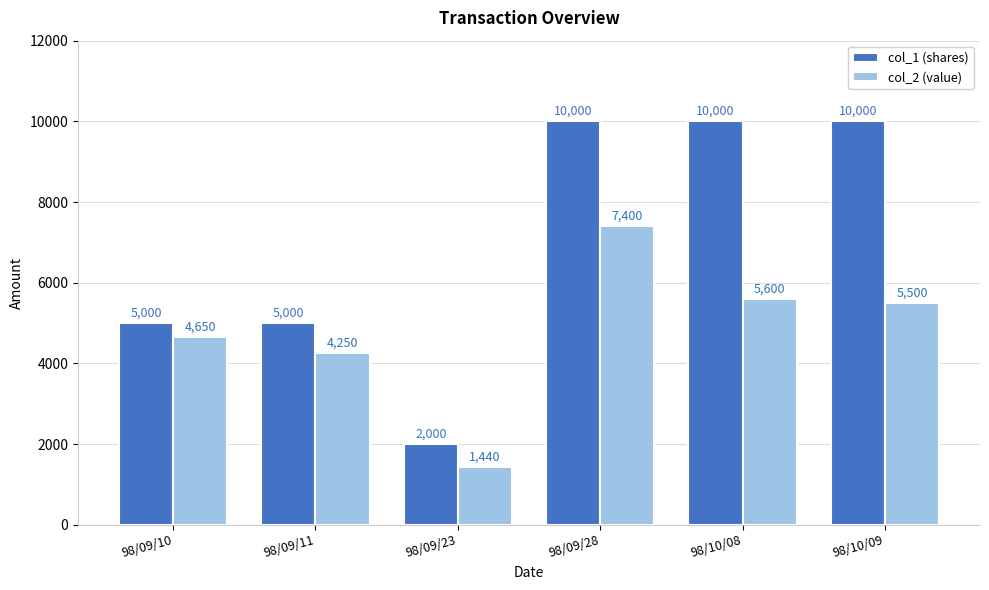

What are all the series names shown in the legend?

col_1 (shares), col_2 (value)